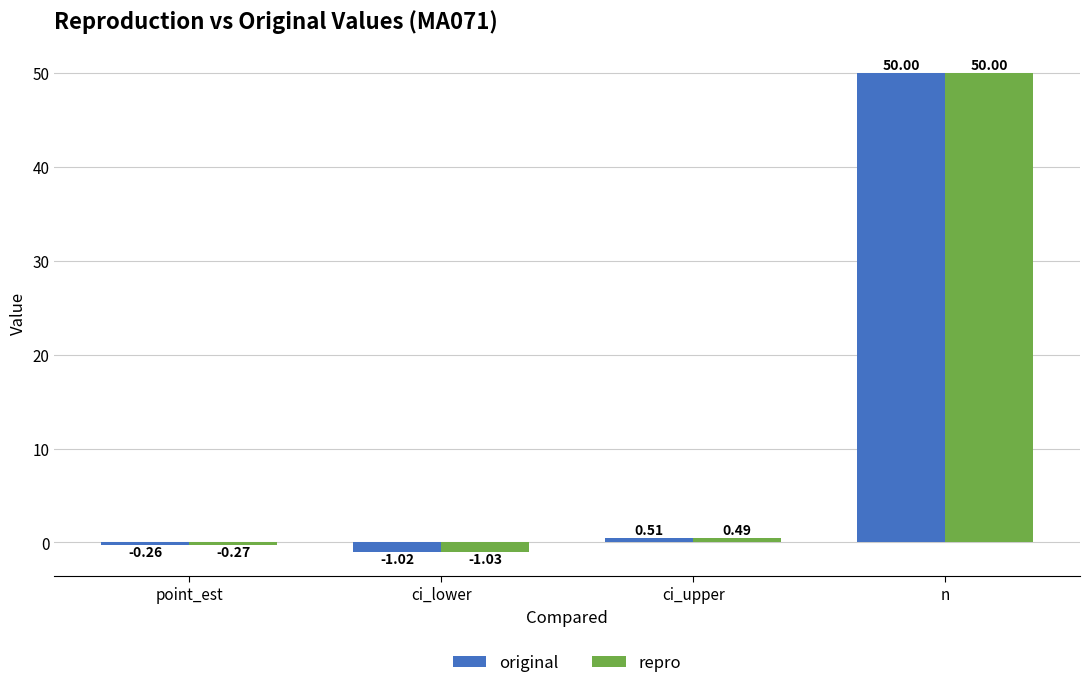

At which label does repro reach its minimum?

ci_lower